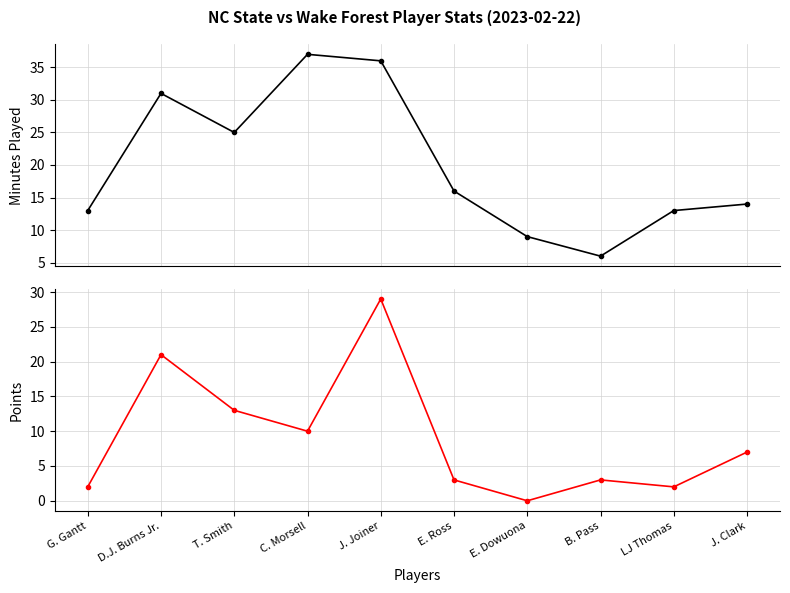

At which label does PTS reach its minimum?

E. Dowuona